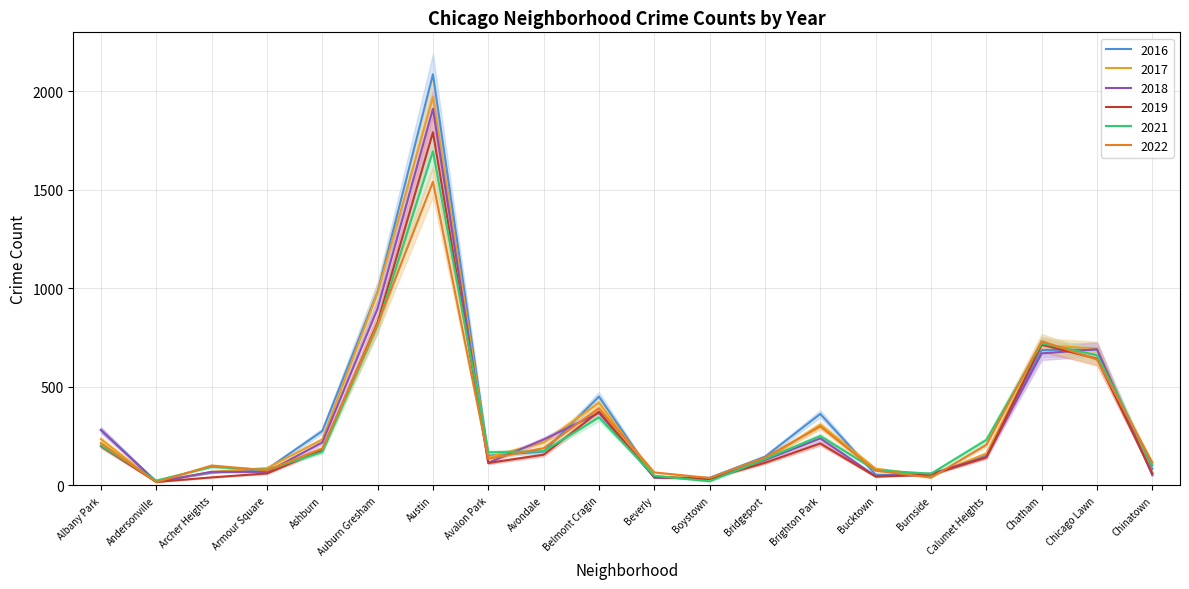

List the labels in order of 2019 value, largest first.

Austin, Auburn Gresham, Chatham, Chicago Lawn, Belmont Cragin, Brighton Park, Albany Park, Ashburn, Avondale, Calumet Heights, Bridgeport, Avalon Park, Armour Square, Chinatown, Burnside, Bucktown, Beverly, Archer Heights, Boystown, Andersonville